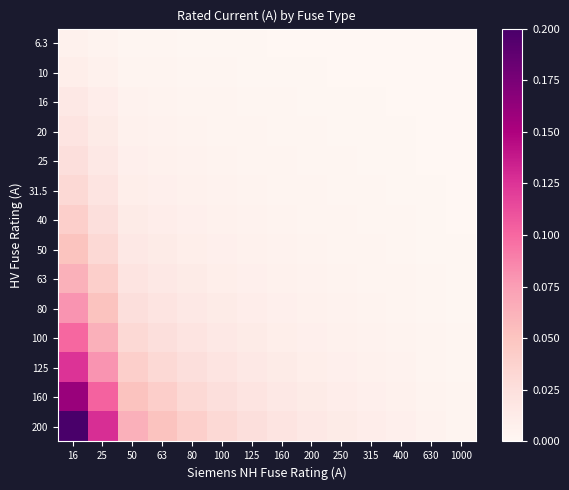

What is the total value across all series at 50?

0.3